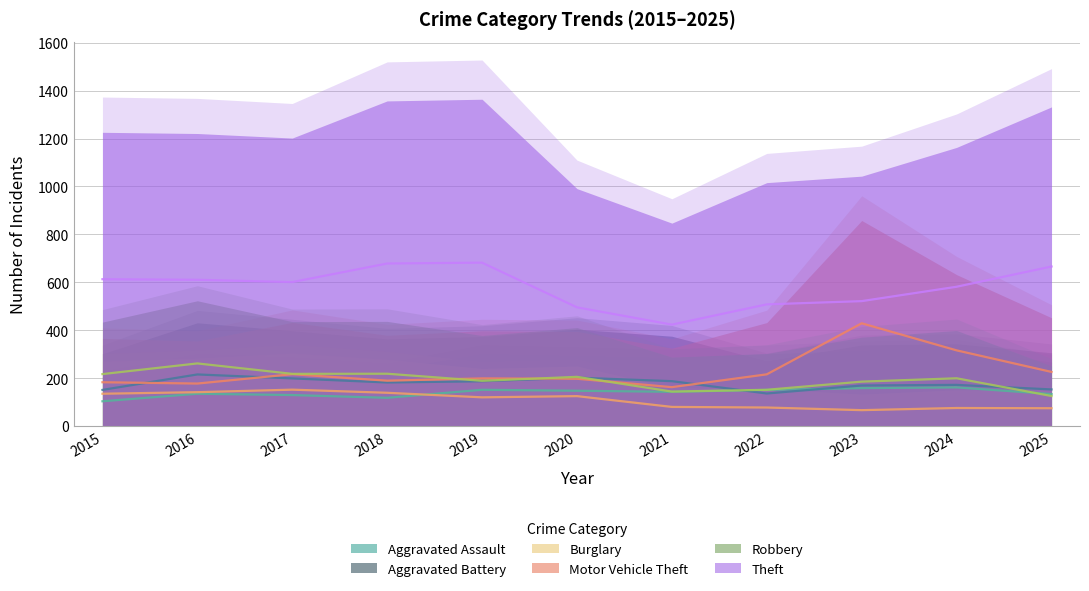

True or false: Burglary and Robbery intersect in this chart.

False